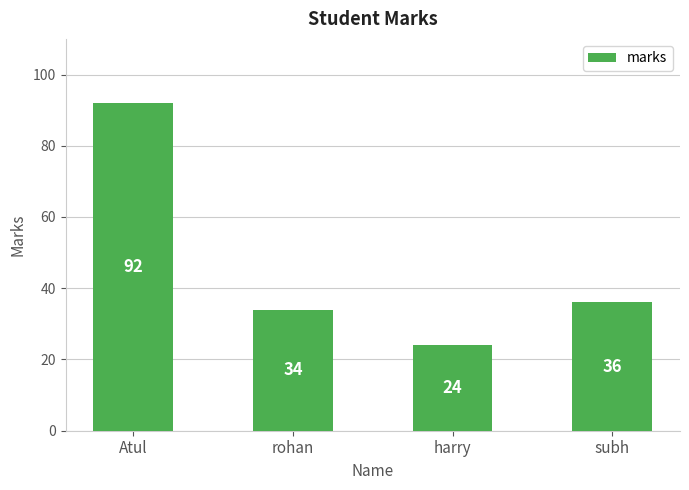

Rank the categories by value from highest to lowest.

Atul, subh, rohan, harry